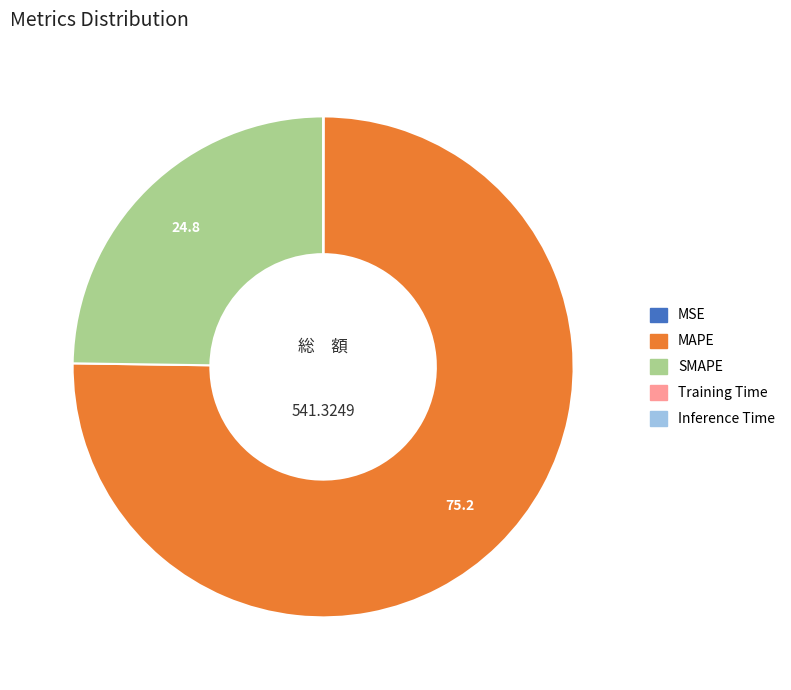

Does MAPE account for over 50% of the chart?

Yes